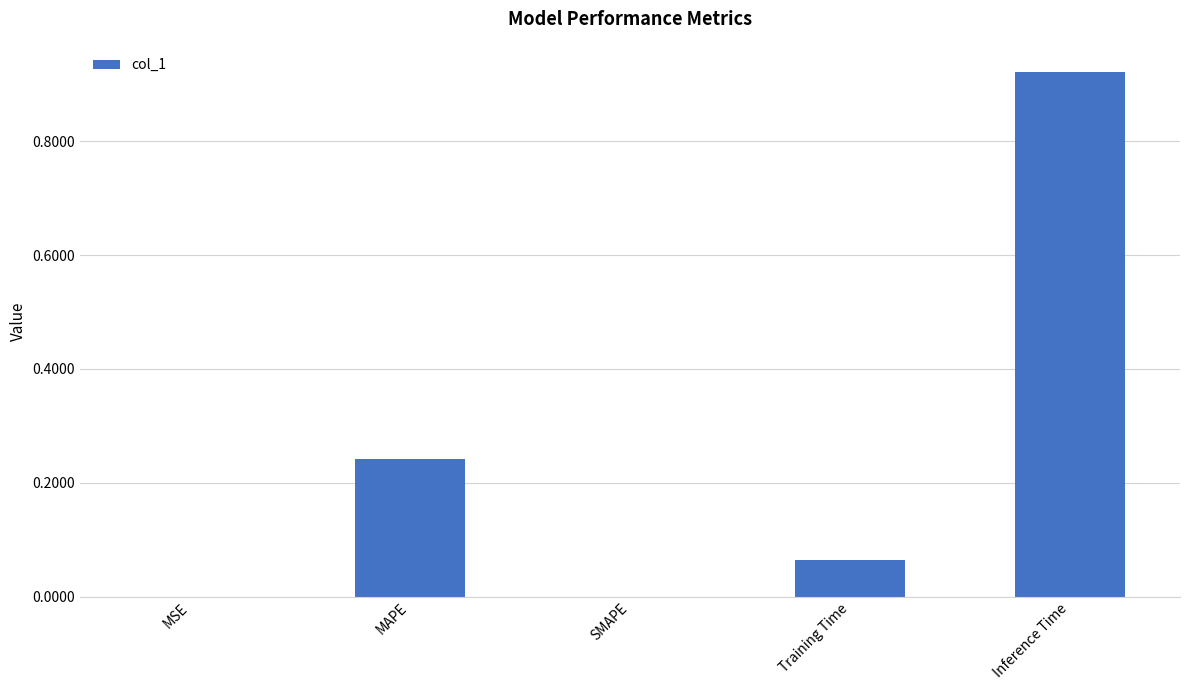

Which category has the highest value across all series?

Inference Time